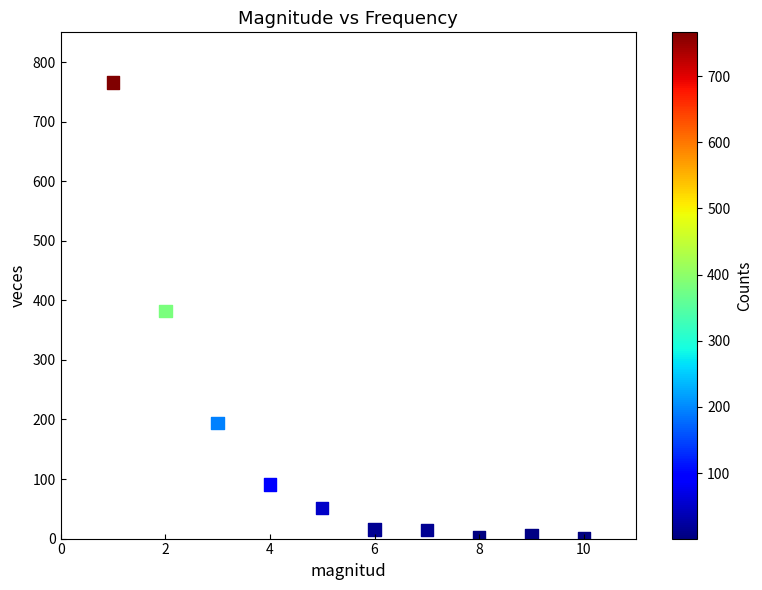

What is the average Y value?

152